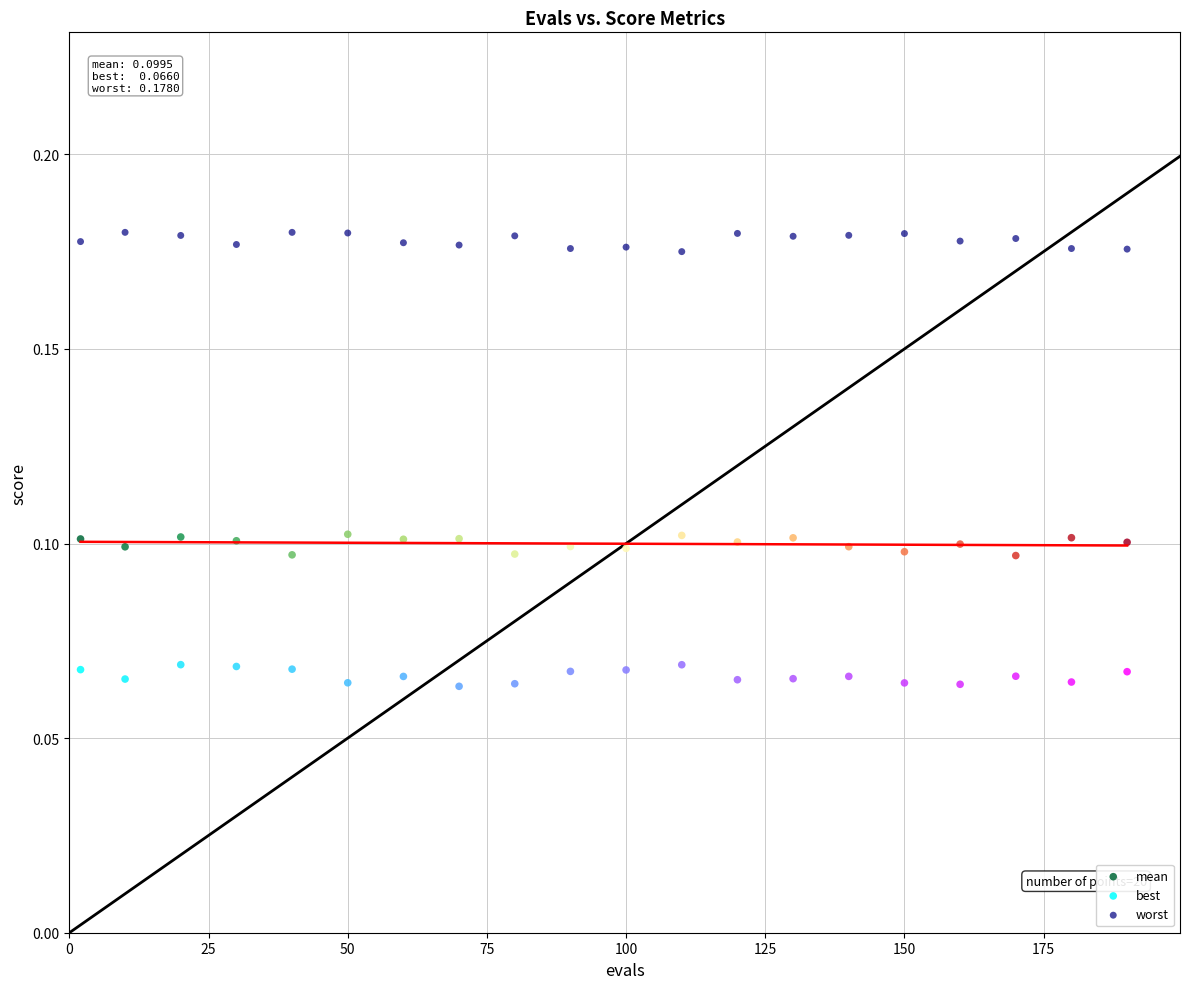

Which series contains the lowest Y value?

best